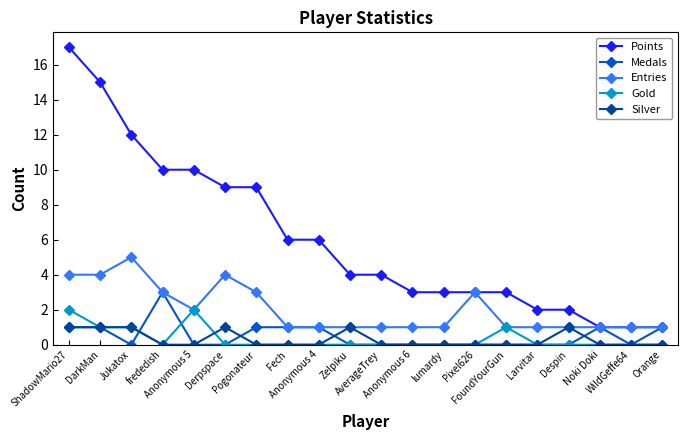

What is the difference between the maximum and minimum values in the Medals series?

3